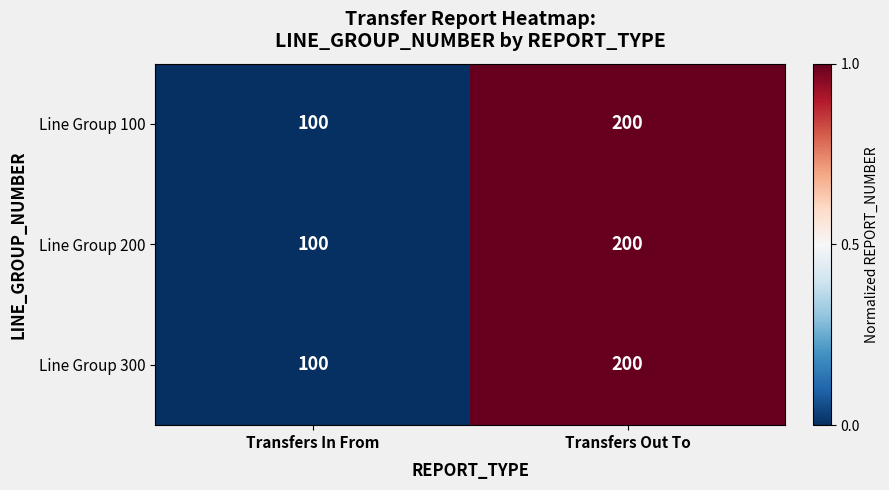

Rank the categories by Line Group 100 value from lowest to highest.

Transfers In From, Transfers Out To